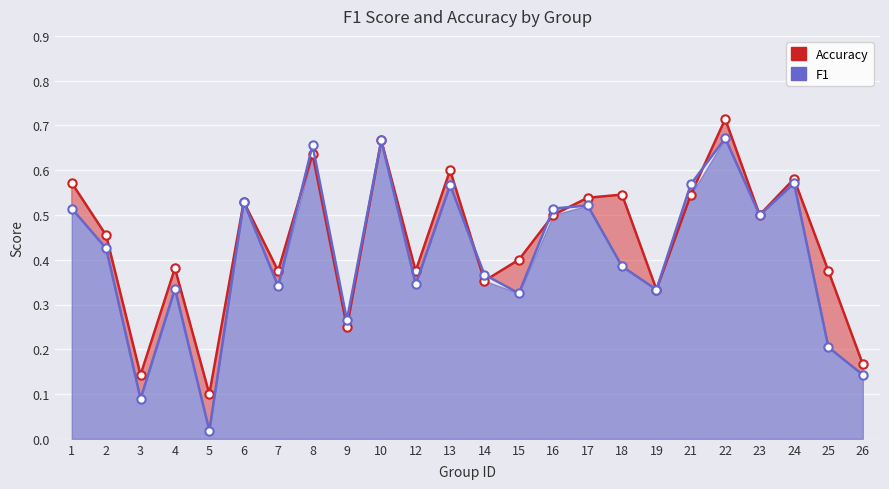

What is the maximum value shown in the chart?

0.7